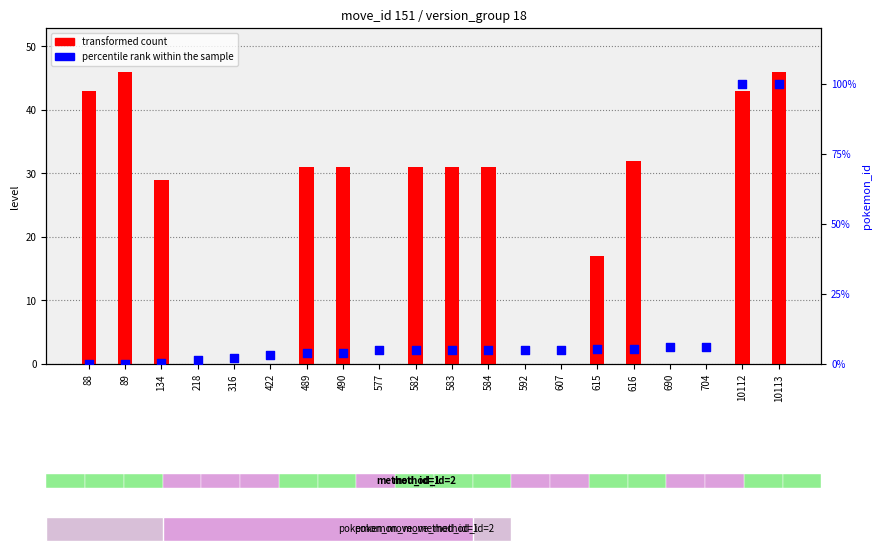

Which series has the widest spread of Y values?

percentile rank within the sample